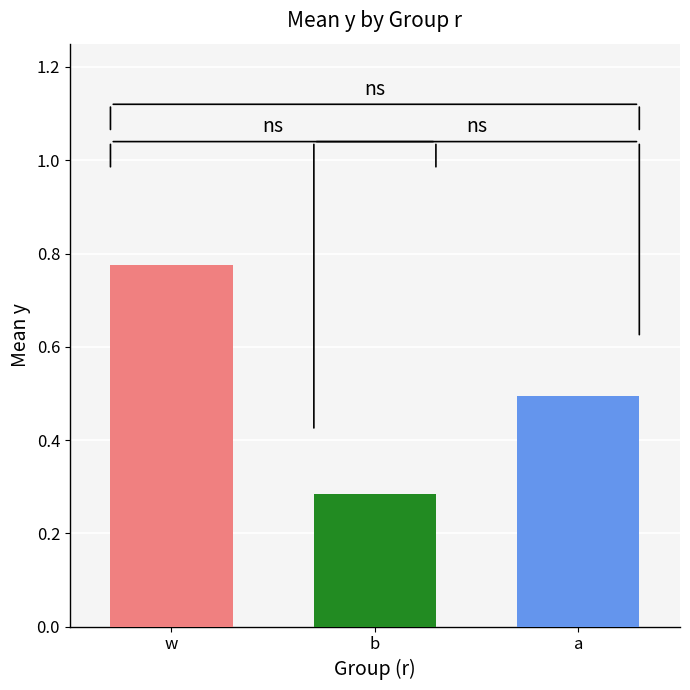

Is it true that the value at b is 0.1?

False